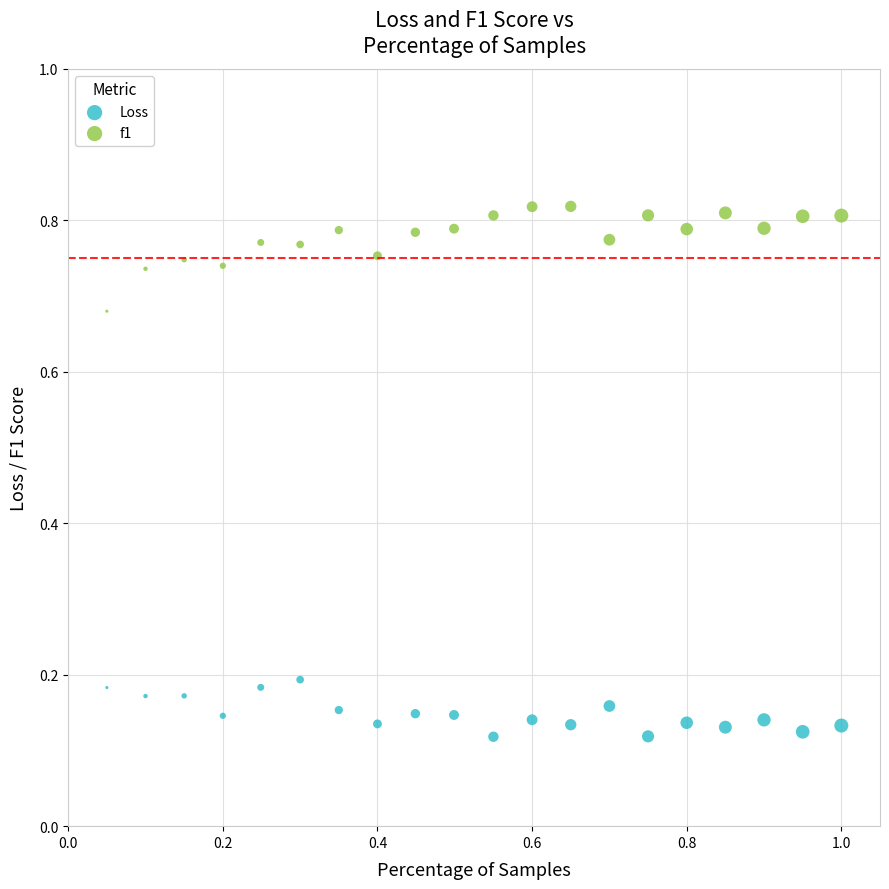

Which series has the widest spread of Y values?

f1